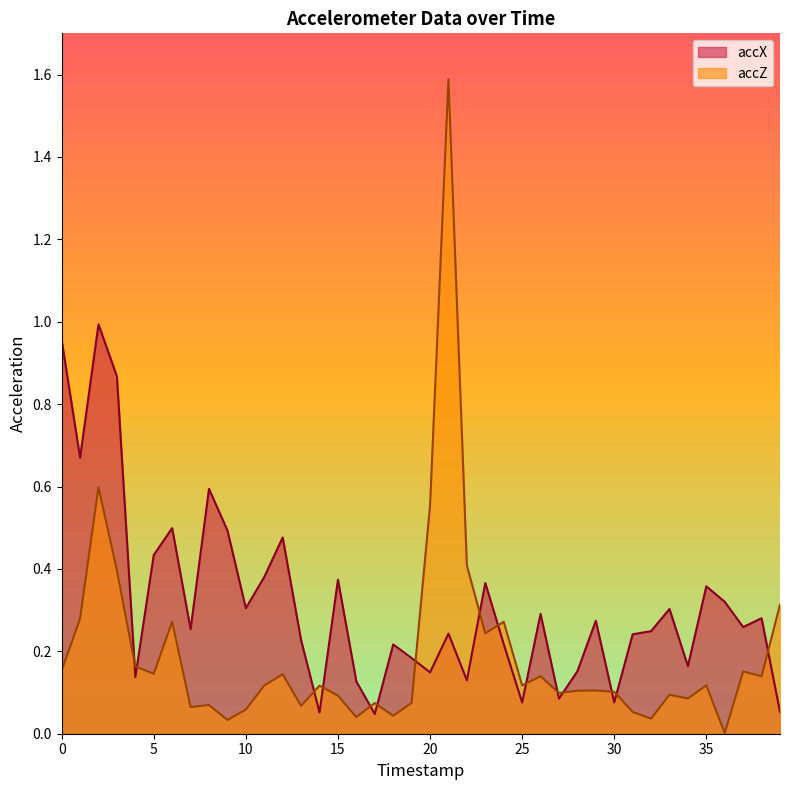

Rank the series by their average value, from highest to lowest.

accX, accZ